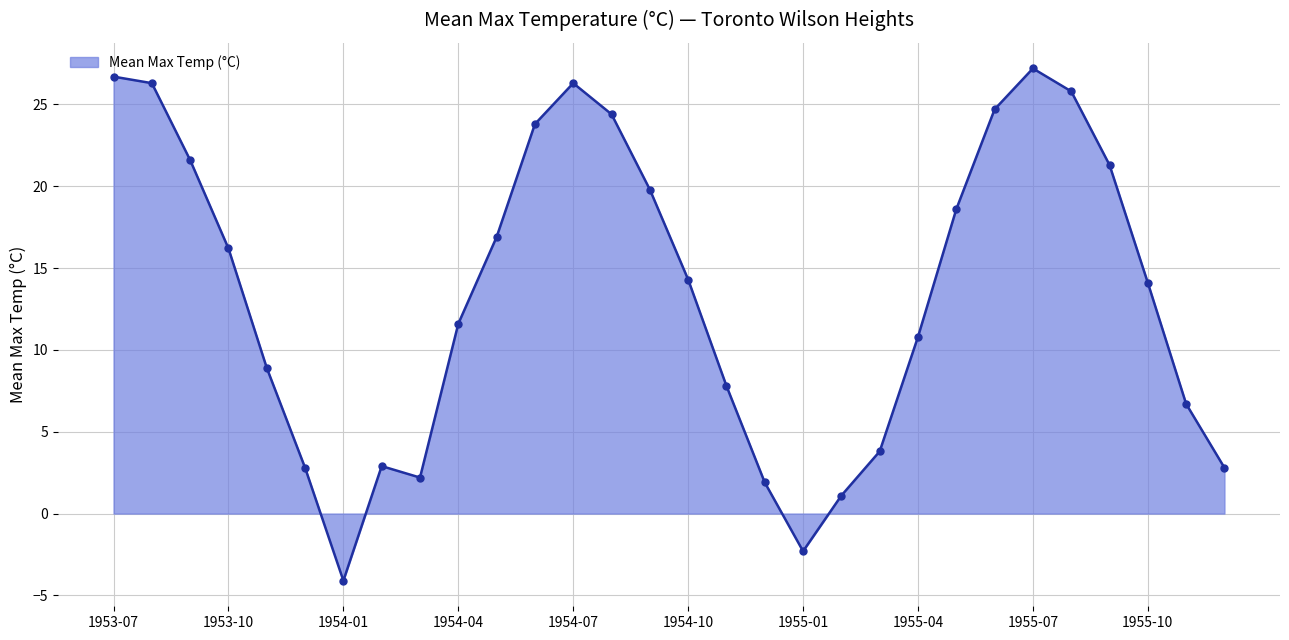

Does the chart have visible grid lines?

Yes